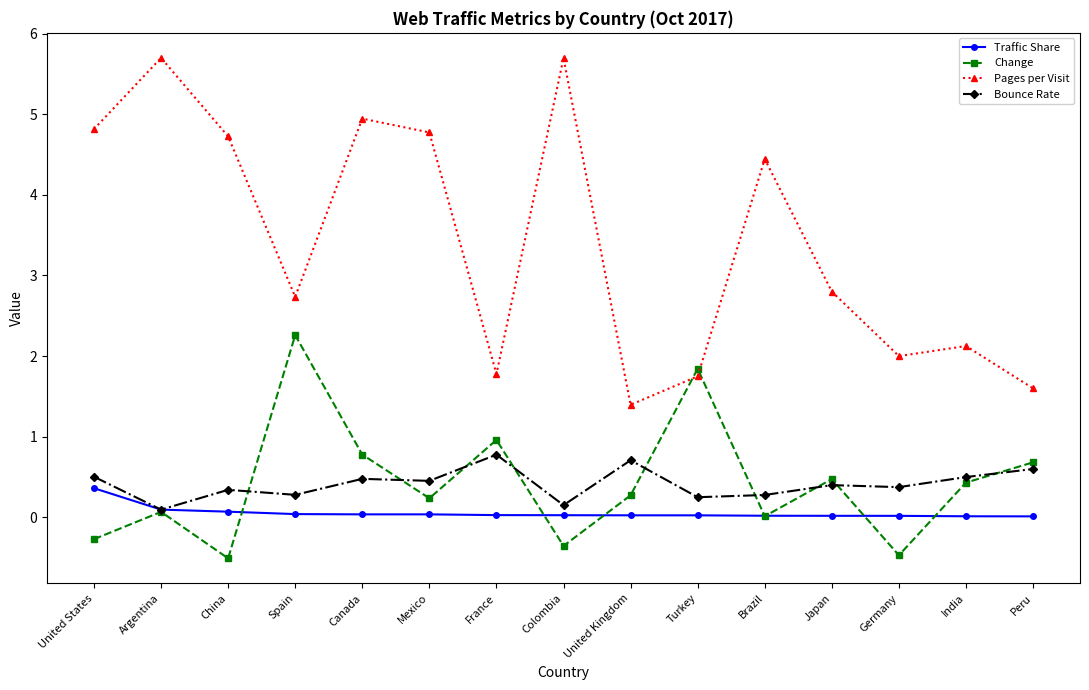

What are all the series names shown in the legend?

Traffic Share, Change, Pages per Visit, Bounce Rate